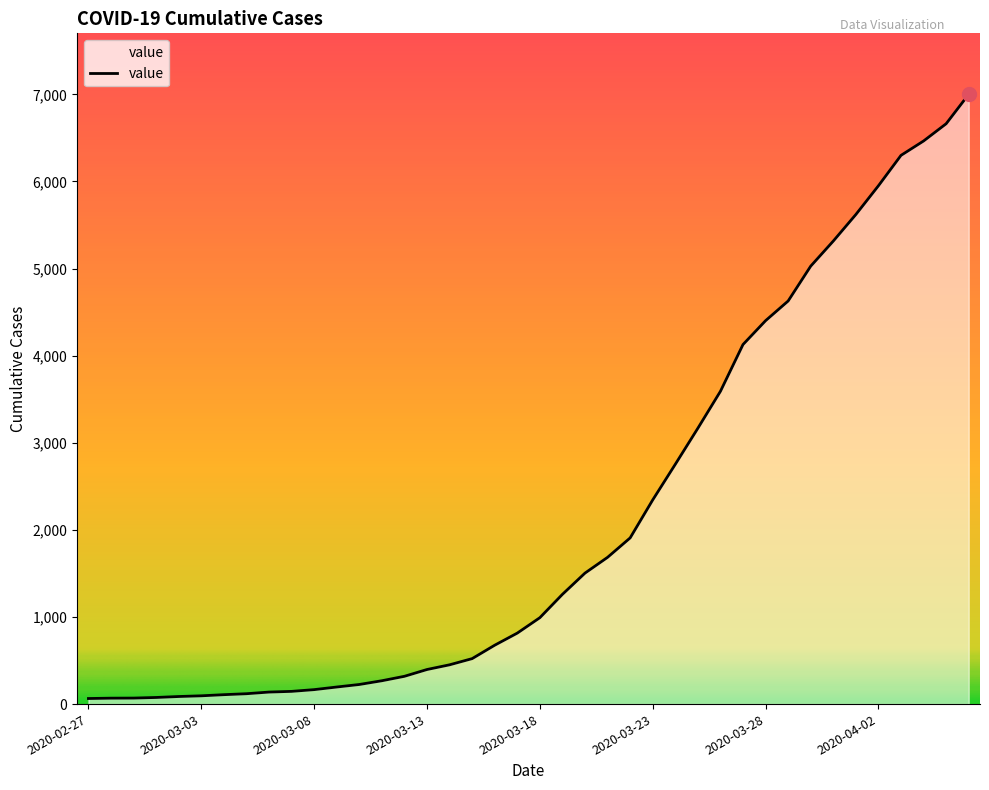

What is the greatest value displayed?

7001